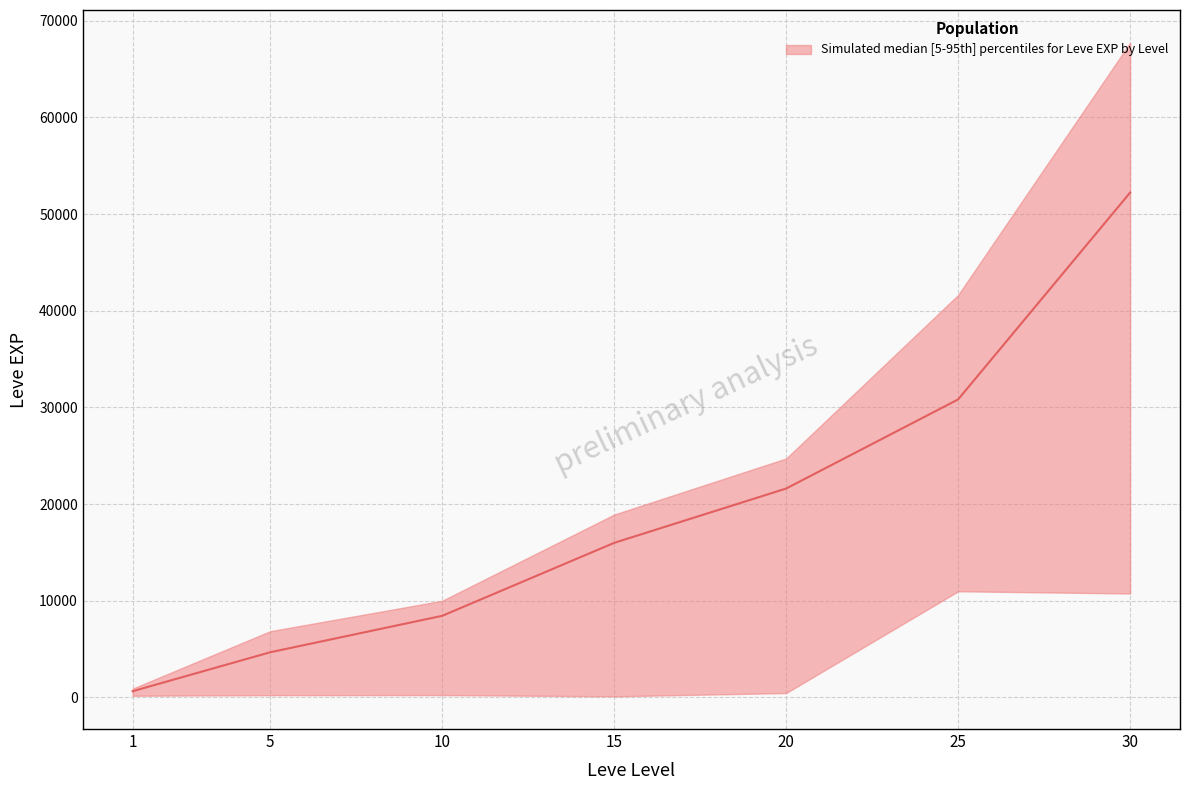

How many data points in lower are less than 230?

3